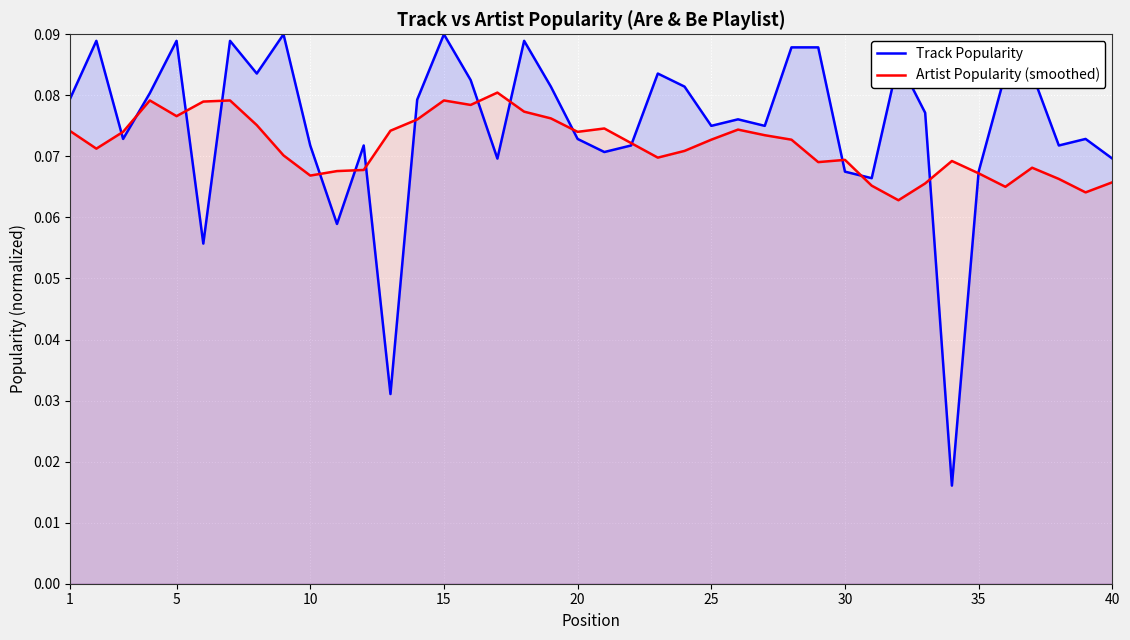

Reading left to right, what are all the values shown in this chart?

Track Popularity: 0.1	0.1	0.1	0.1	0.1	0.1	0.1	0.1	0.1	0.1	0.1	0.1	0.0	0.1	0.1	0.1	0.1	0.1	0.1	0.1	0.1	0.1	0.1	0.1	0.1	0.1	0.1	0.1	0.1	0.1	0.1	0.1	0.1	0.0	0.1	0.1	0.1	0.1	0.1	0.1
Artist Popularity (smoothed): 0.1	0.1	0.1	0.1	0.1	0.1	0.1	0.1	0.1	0.1	0.1	0.1	0.1	0.1	0.1	0.1	0.1	0.1	0.1	0.1	0.1	0.1	0.1	0.1	0.1	0.1	0.1	0.1	0.1	0.1	0.1	0.1	0.1	0.1	0.1	0.1	0.1	0.1	0.1	0.1